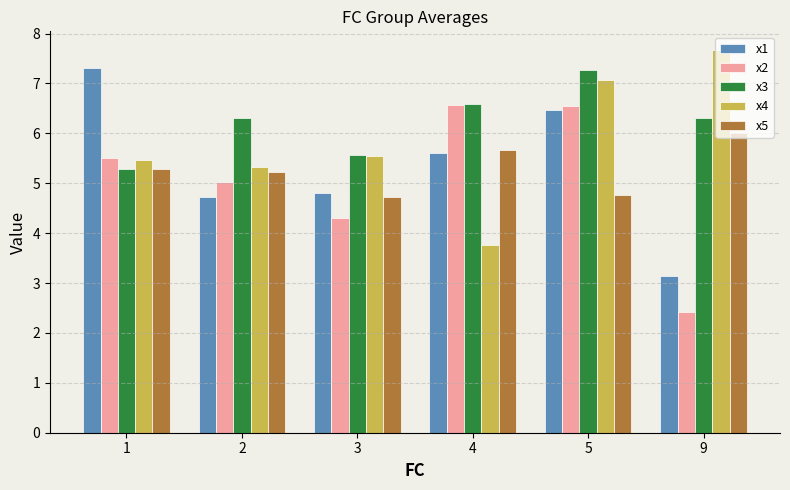

What is the difference between the second highest and minimum values in the x4 series?

3.3